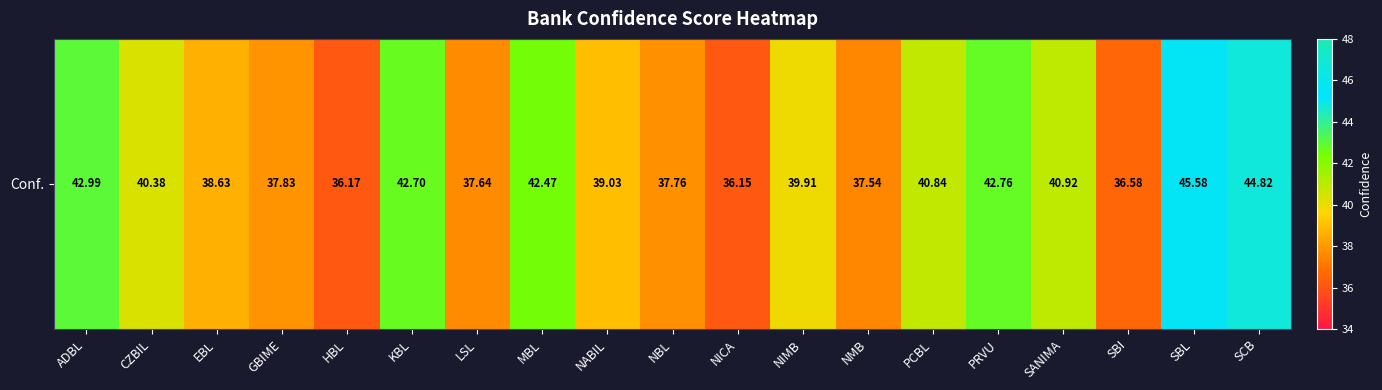

Count the number of categories in the chart.

19